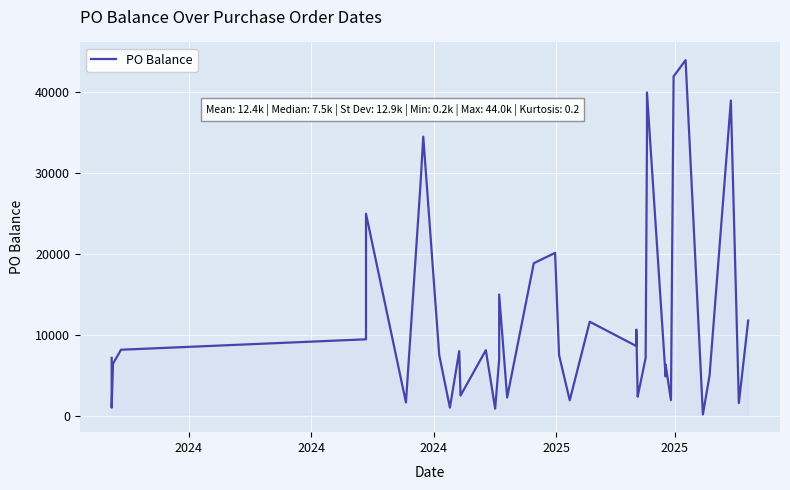

Count the number of values greater than 7517.

20